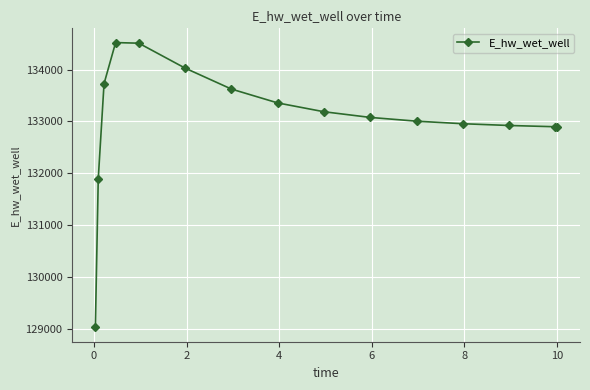

What is the sum of all values?

1995639.0